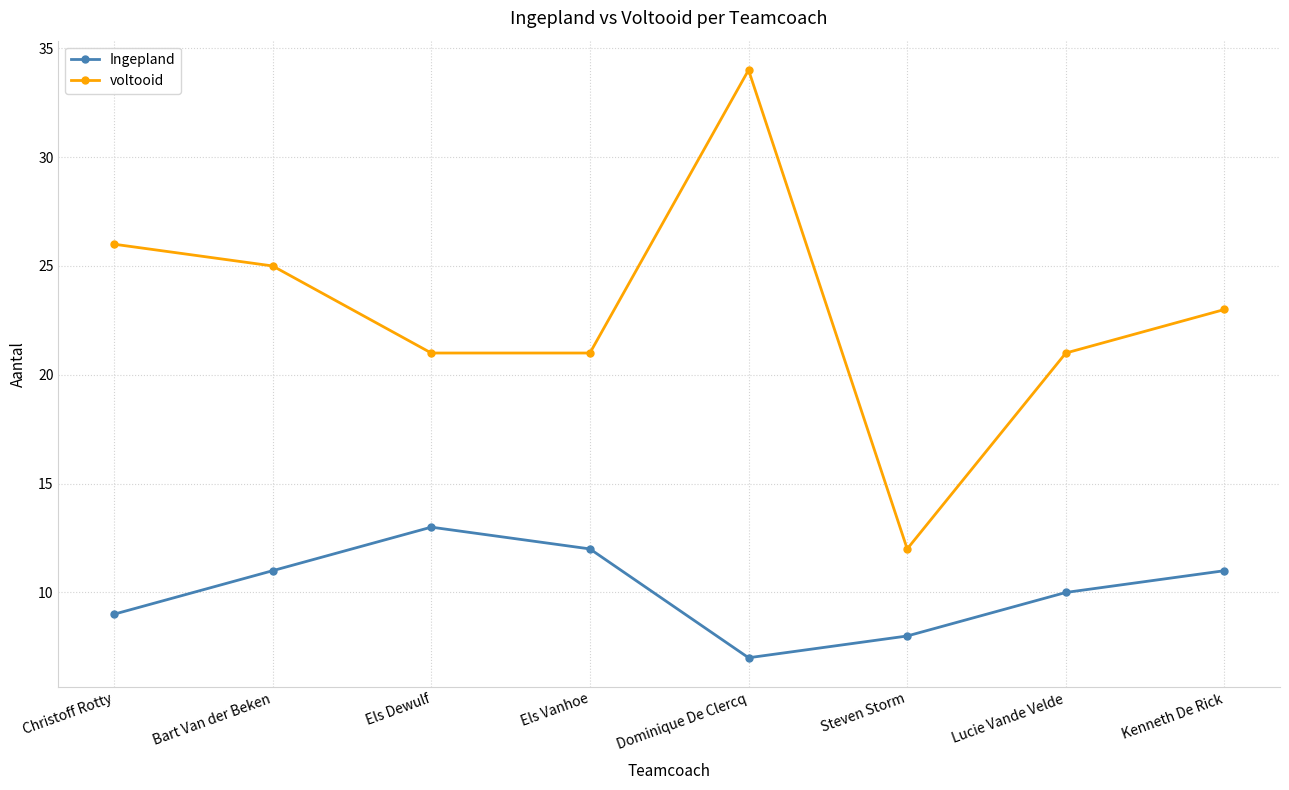

What is the difference between the second highest and second lowest values in the voltooid series?

5